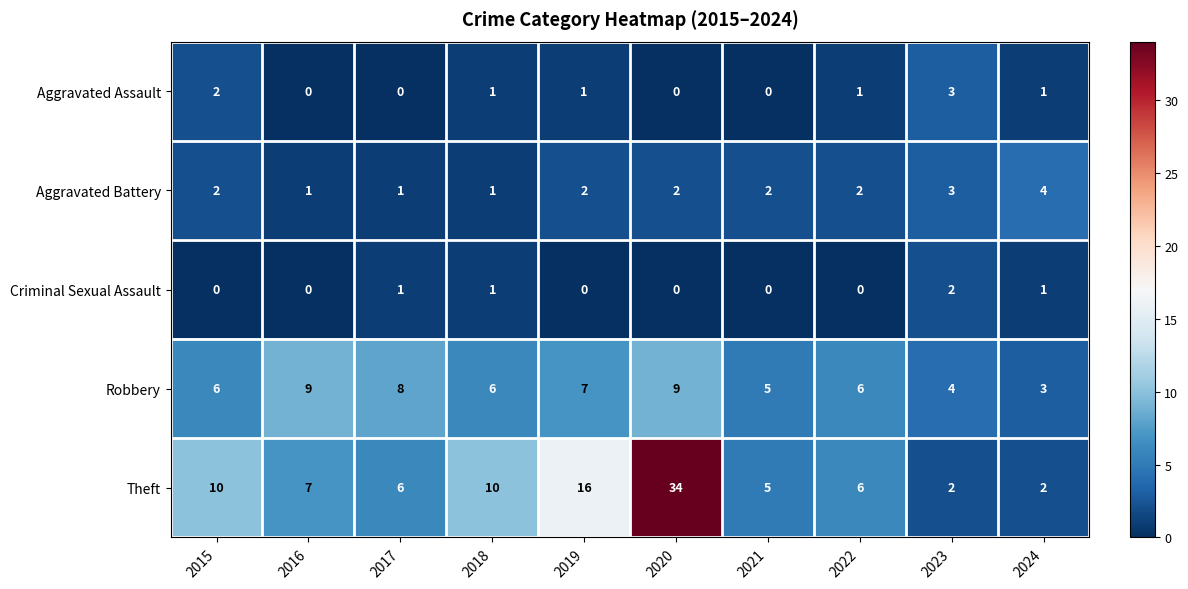

At which category is the sum across all series the highest?

2020